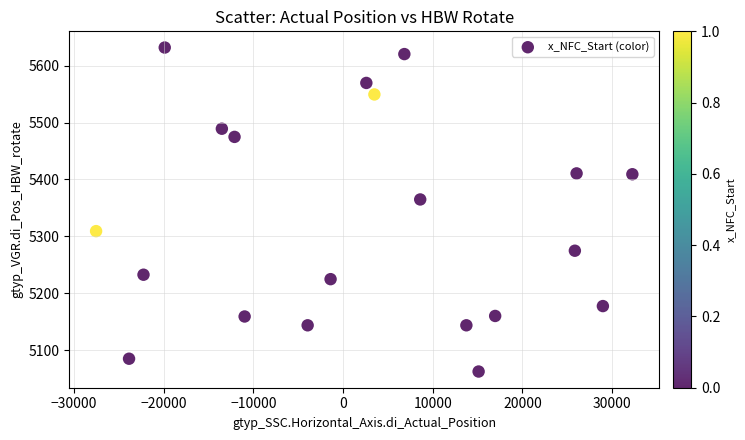

What Y value in the scatter plot is closest to 5347?

5364.9